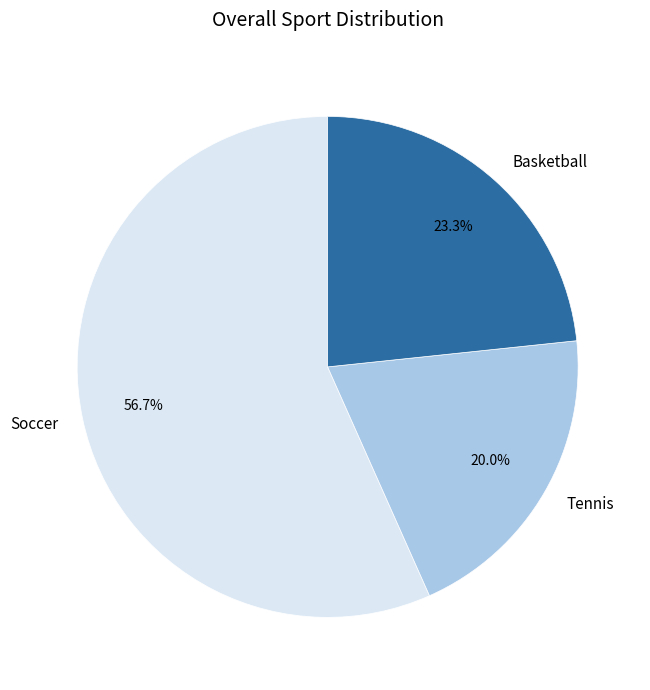

To the nearest percent, what portion does Tennis represent?

20%